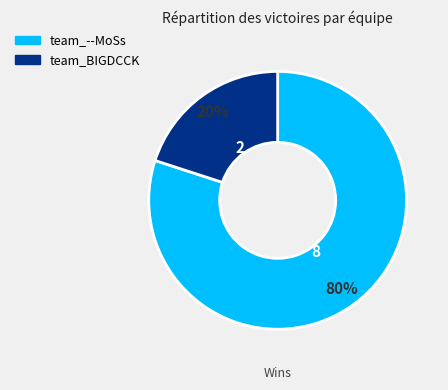

The team_BIGDCCK slice represents 20% of the pie. True or false?

True